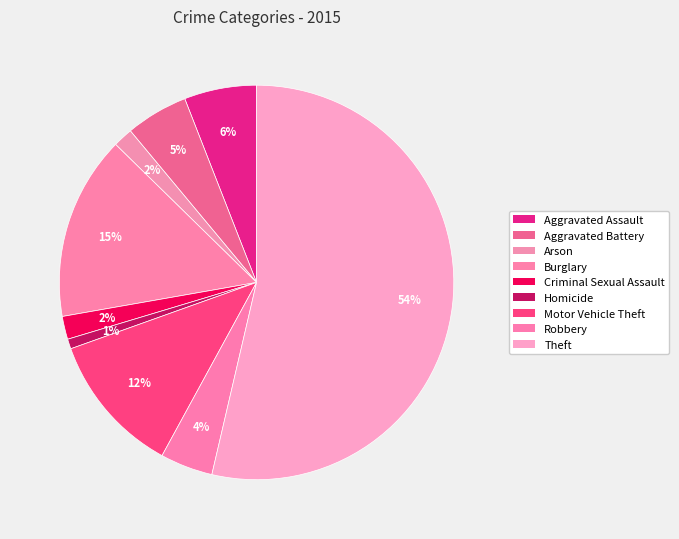

How many segments does this pie chart have?

9